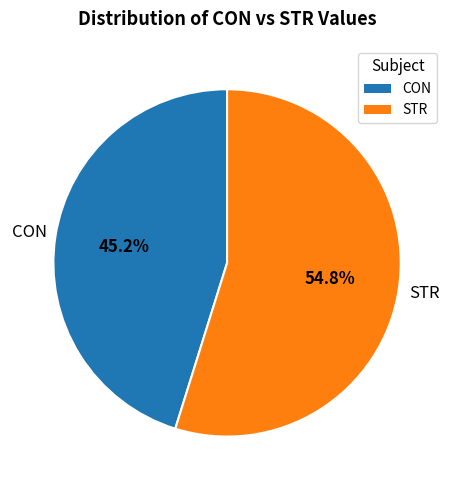

Rank the categories by value from lowest to highest.

CON, STR